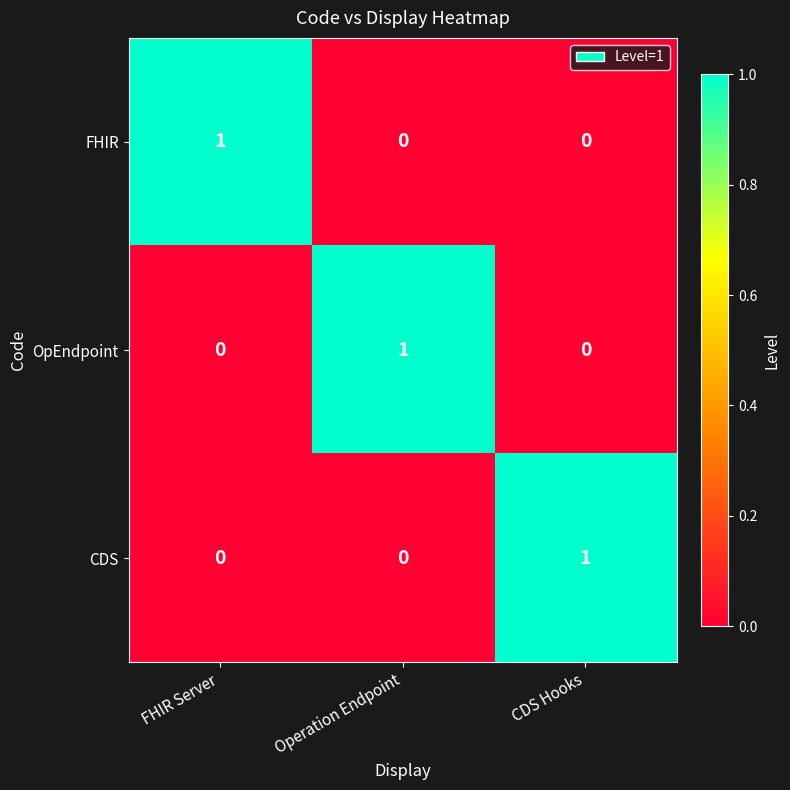

True or false: CDS has a value of -1 at Operation Endpoint.

False